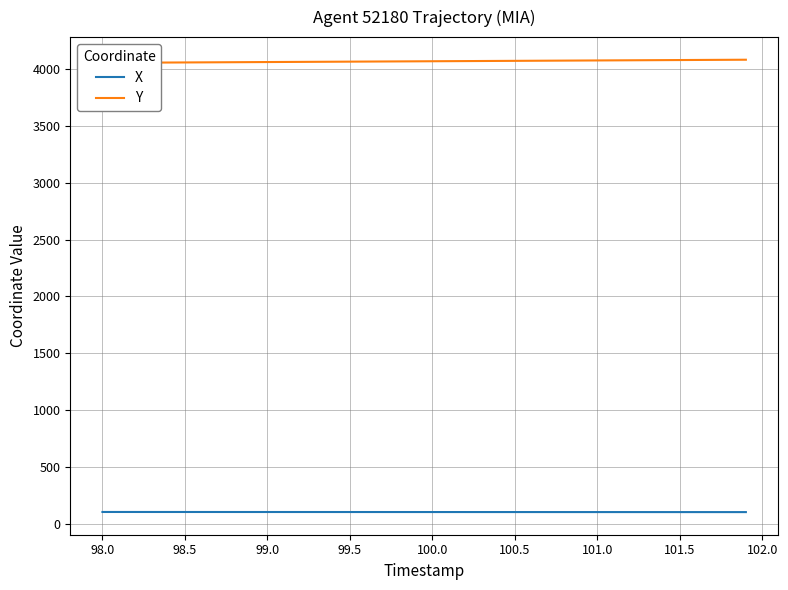

True or false: Y and X intersect in this chart.

False